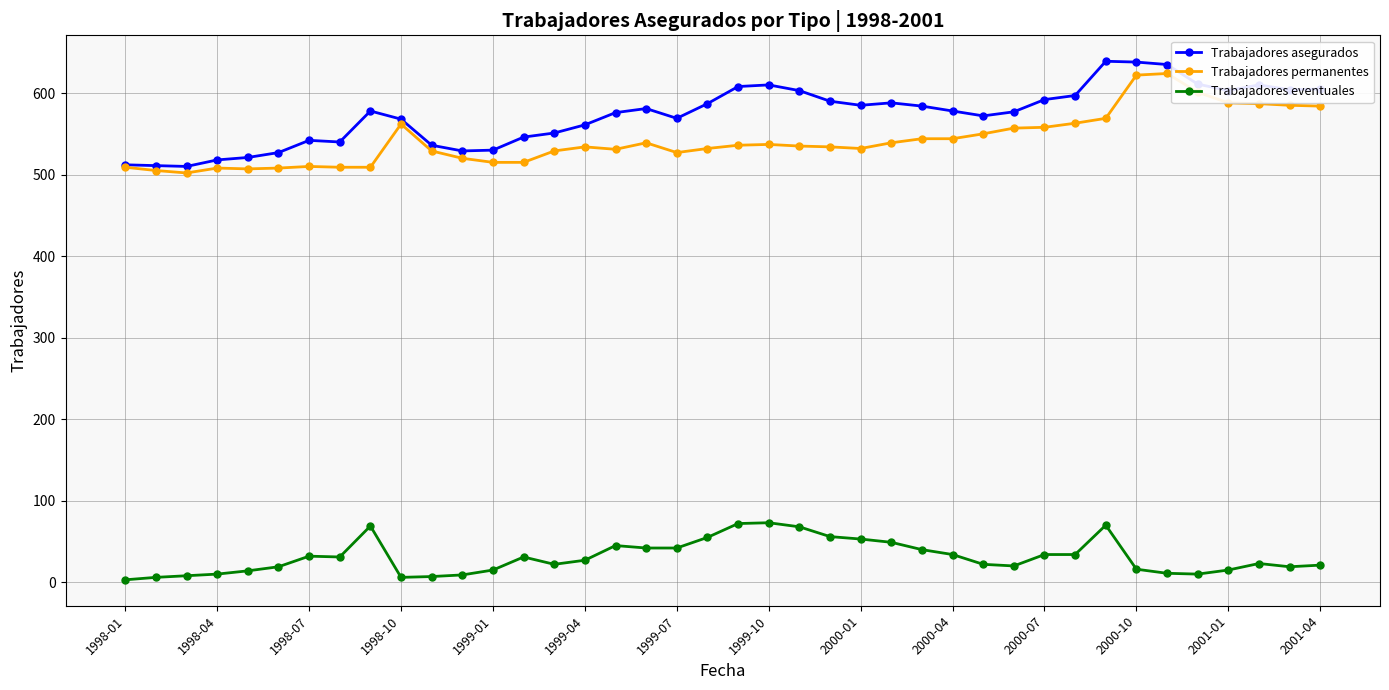

True or false: Trabajadores permanentes has more than 1 interior local peaks.

True